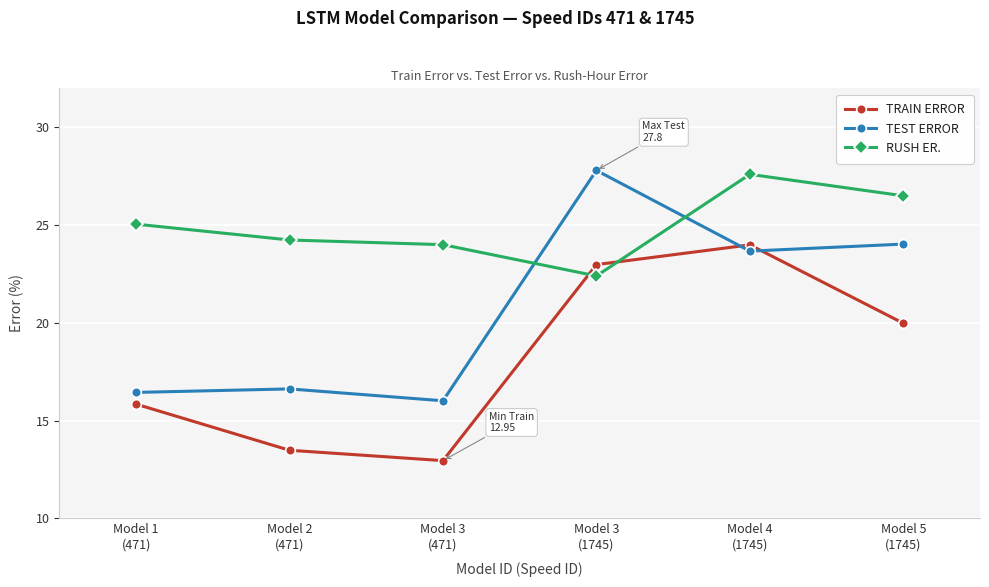

Which series has the largest total across all categories?

RUSH ER.